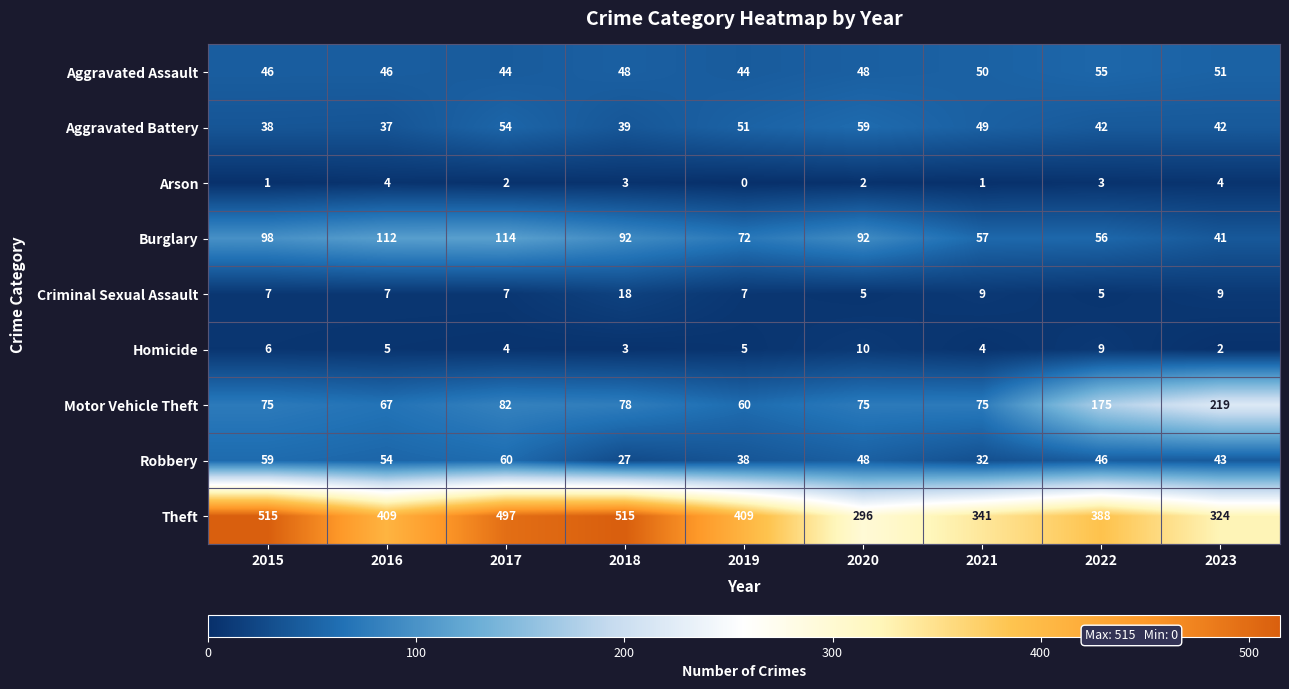

At how many categories does at least one series exceed 284?

9